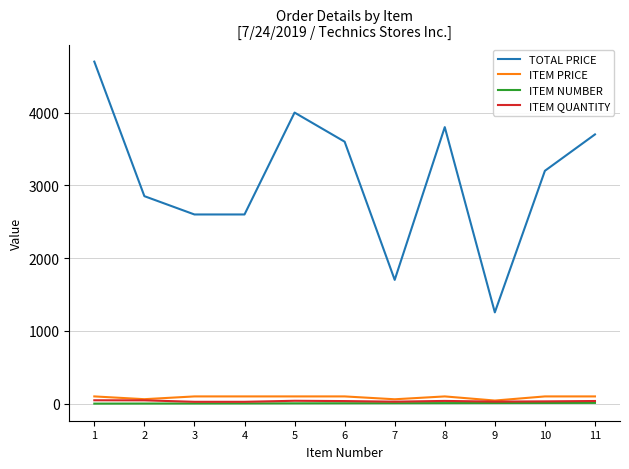

True or false: ITEM PRICE and TOTAL PRICE intersect in this chart.

False